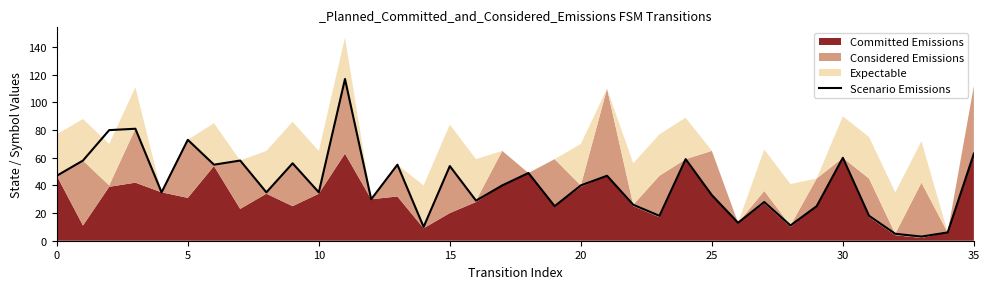

What is the average value?

41